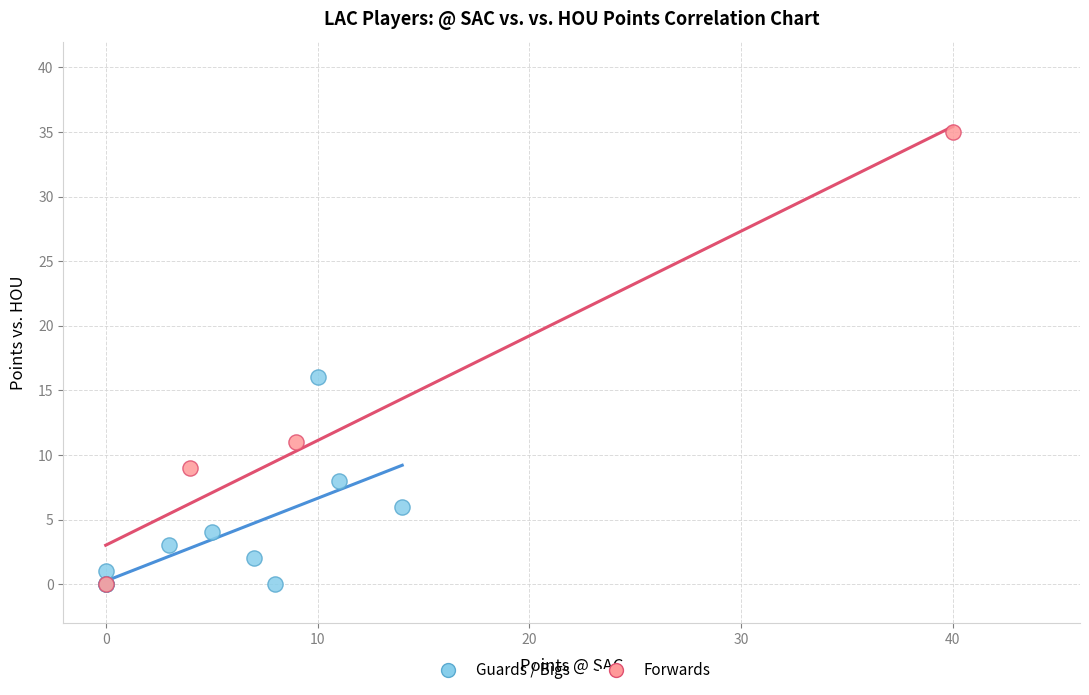

Which series contains the highest Y value?

Forwards